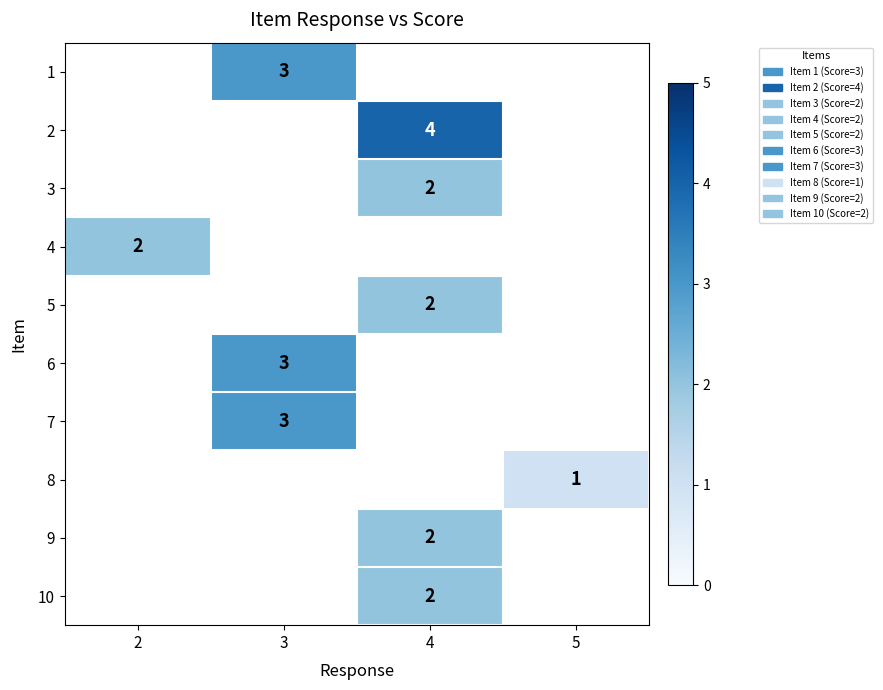

Which category has the lowest value across all series?

5